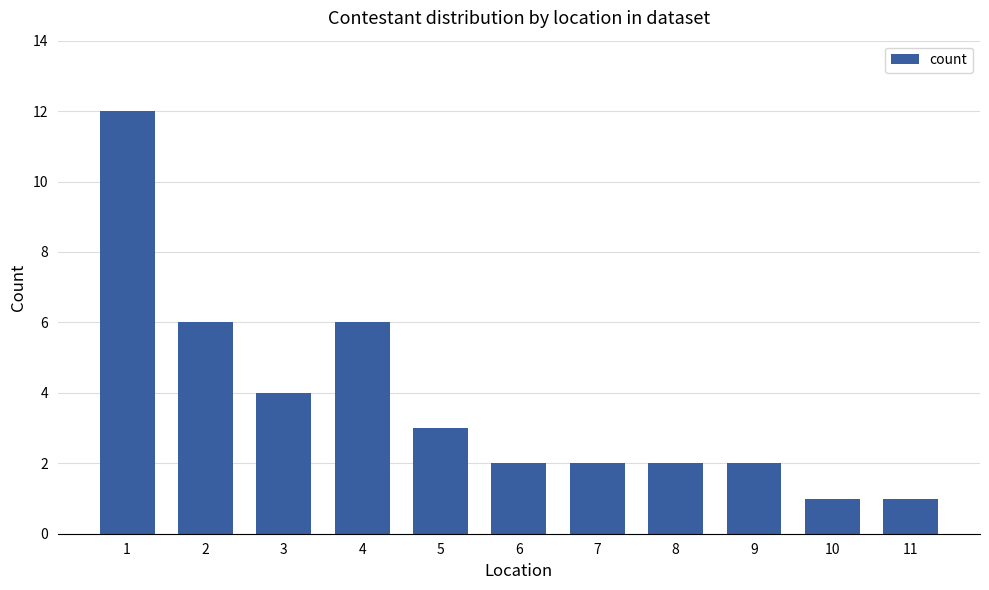

The value at 8 is 2. True or false?

True